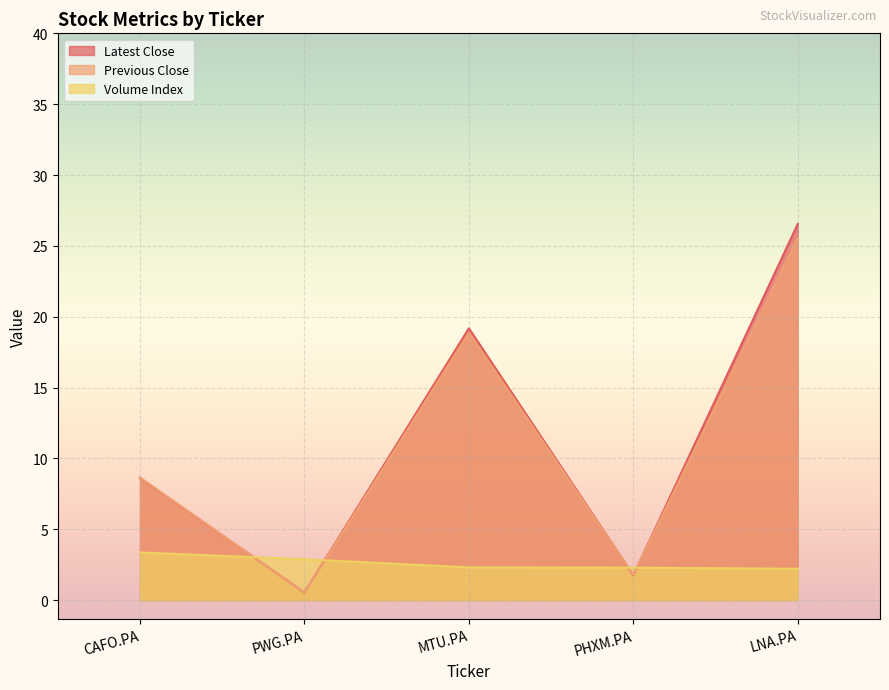

What is the maximum value shown in the chart?

26.6